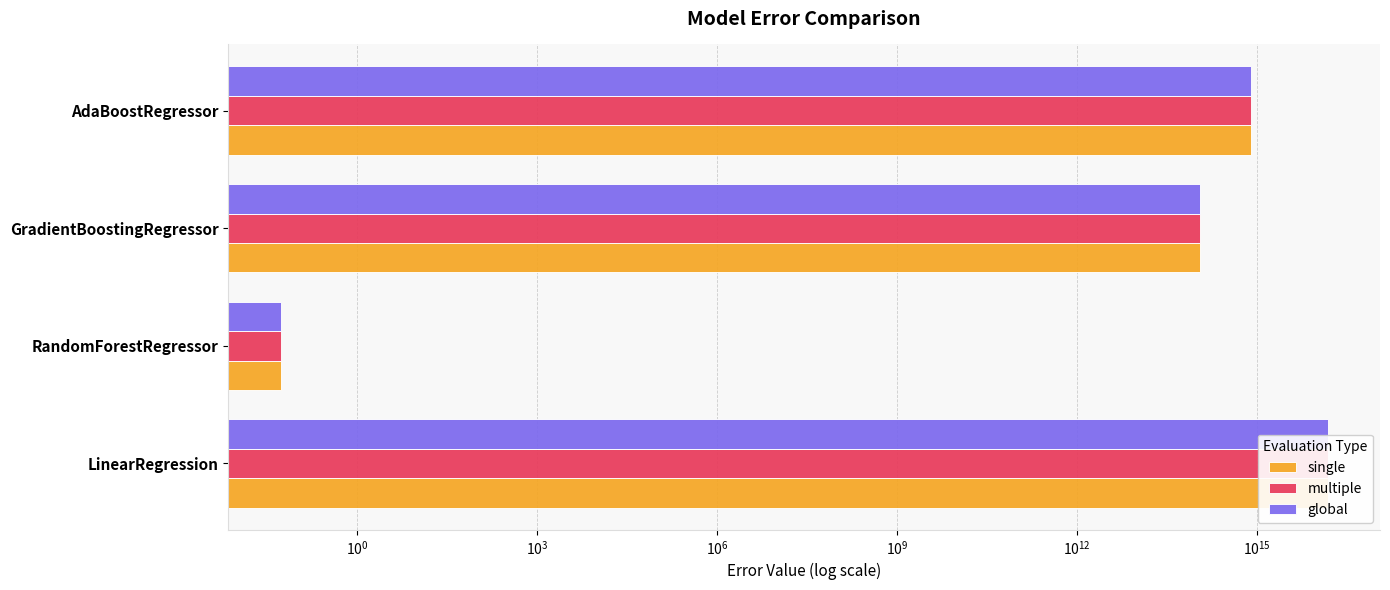

How many values in the global series exceed 799156690402626?

2